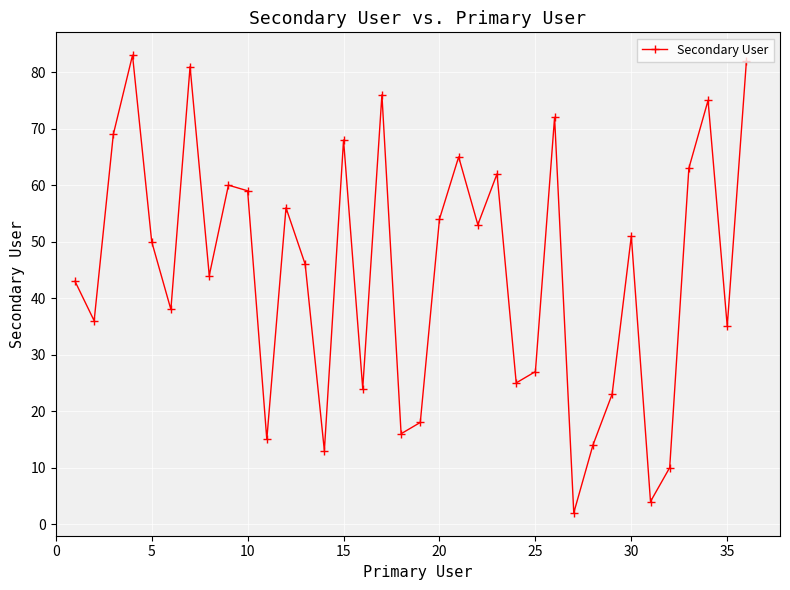

Reading left to right, list all the values displayed in this chart.

43	36	69	83	50	38	81	44	60	59	15	56	46	13	68	24	76	16	18	54	65	53	62	25	27	72	2	14	23	51	4	10	63	75	35	82